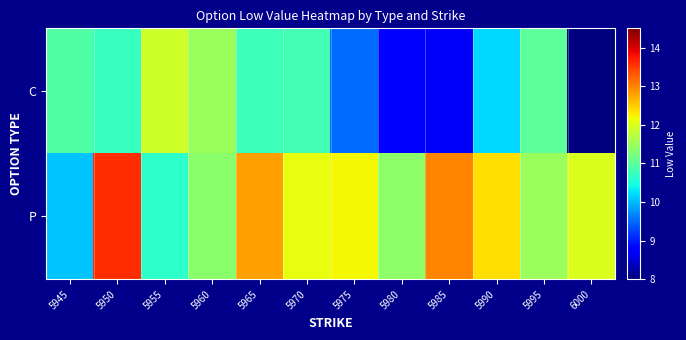

Reading left to right, what are all the values shown in this chart?

C: 5945=10.9	5950=10.7	5955=11.9	5960=11.5	5965=10.8	5970=10.8	5975=9.5	5980=8.8	5985=8.7	5990=10.2	5995=11.0	6000=8.0
P: 5945=10.1	5950=13.6	5955=10.6	5960=11.4	5965=12.8	5970=12.1	5975=12.2	5980=11.4	5985=13.0	5990=12.4	5995=11.5	6000=12.0